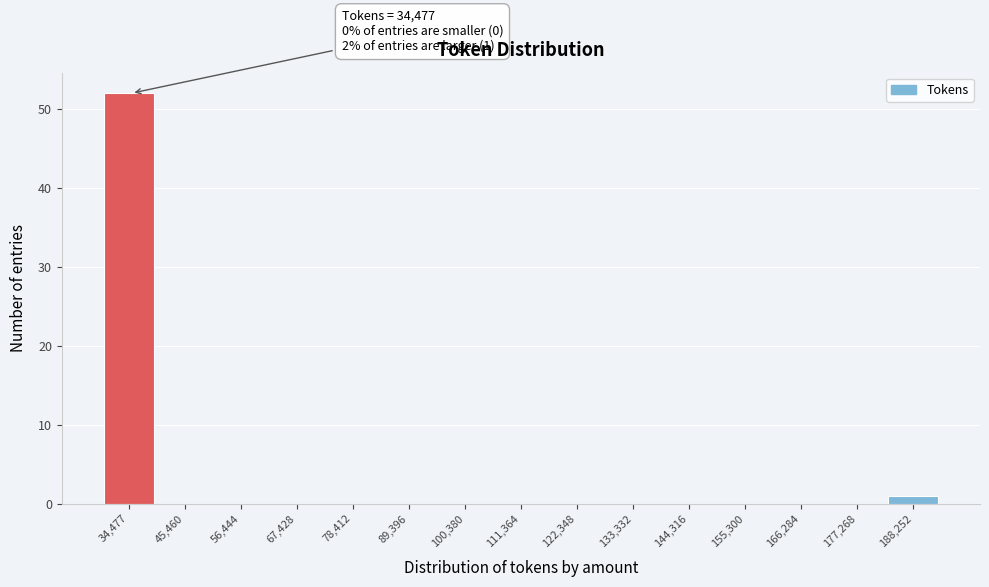

Reading left to right, transcribe all the data shown in this chart.

34,477=52	45,460=0	56,444=0	67,428=0	78,412=0	89,396=0	100,380=0	111,364=0	122,348=0	133,332=0	144,316=0	155,300=0	166,284=0	177,268=0	188,252=1